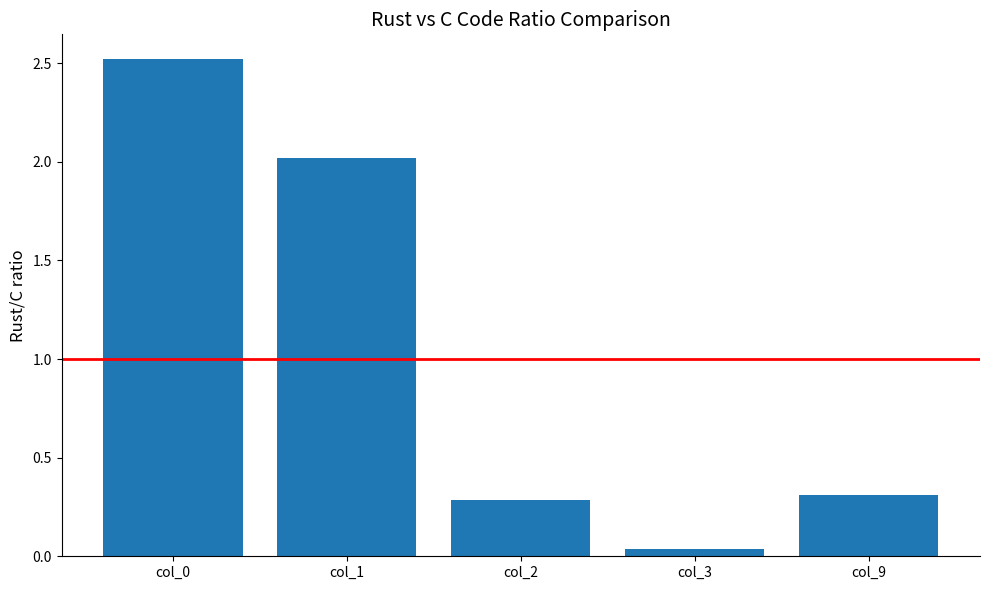

The value at col_1 is 2.0. True or false?

True